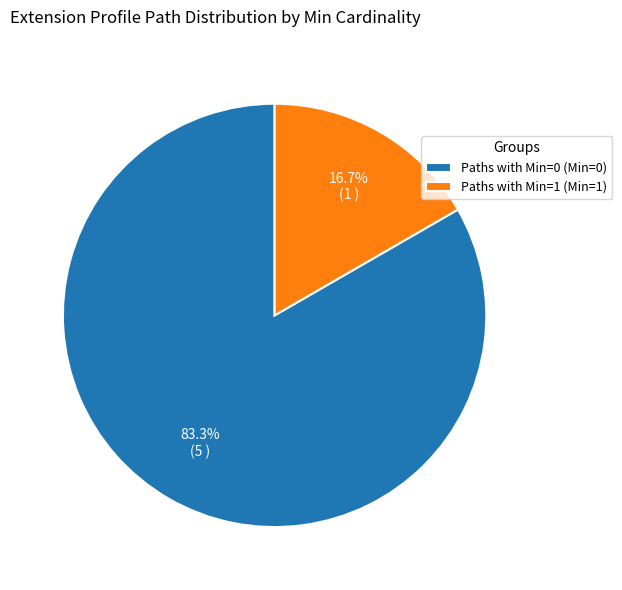

What portion of the pie excludes Paths with Min=1 (Min=1)?

83.3%